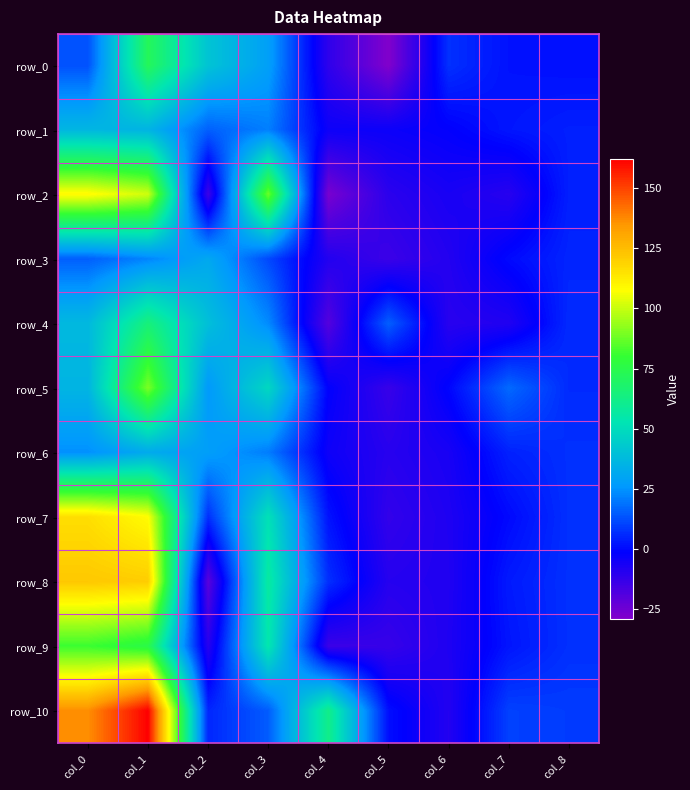

Read the row_7 value at col_1.

107.9